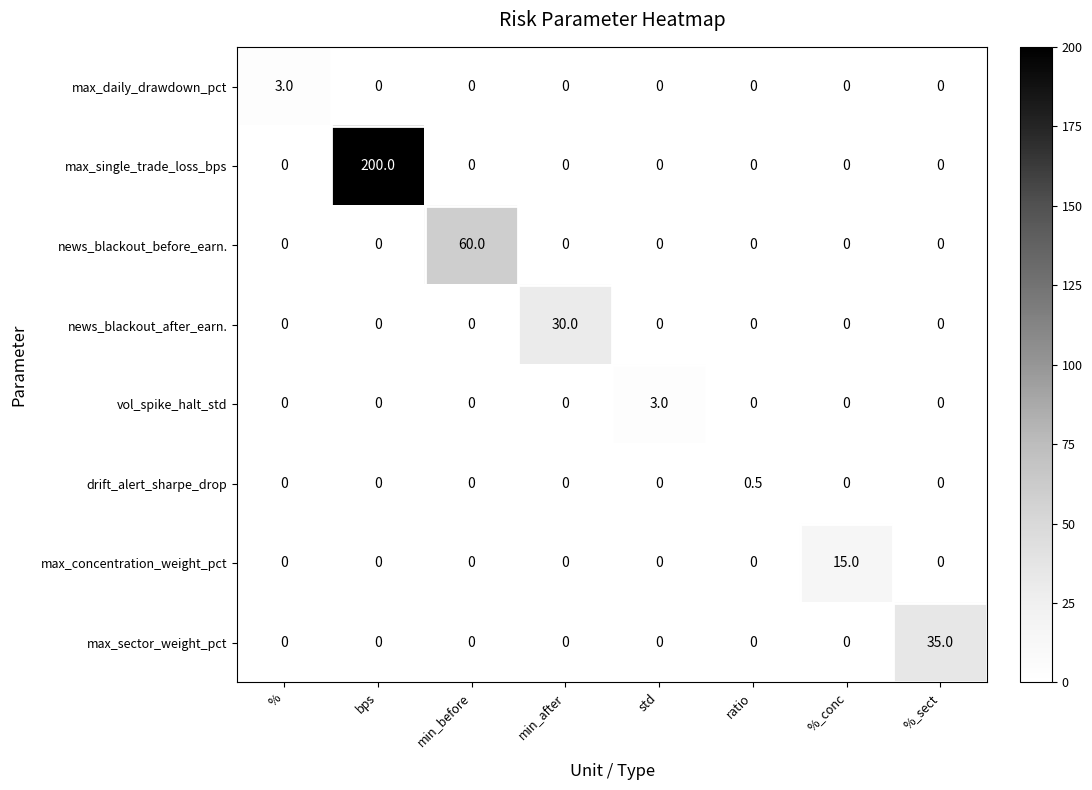

Is it true that max_daily_drawdown_pct equals -1.3 at %_sect?

False